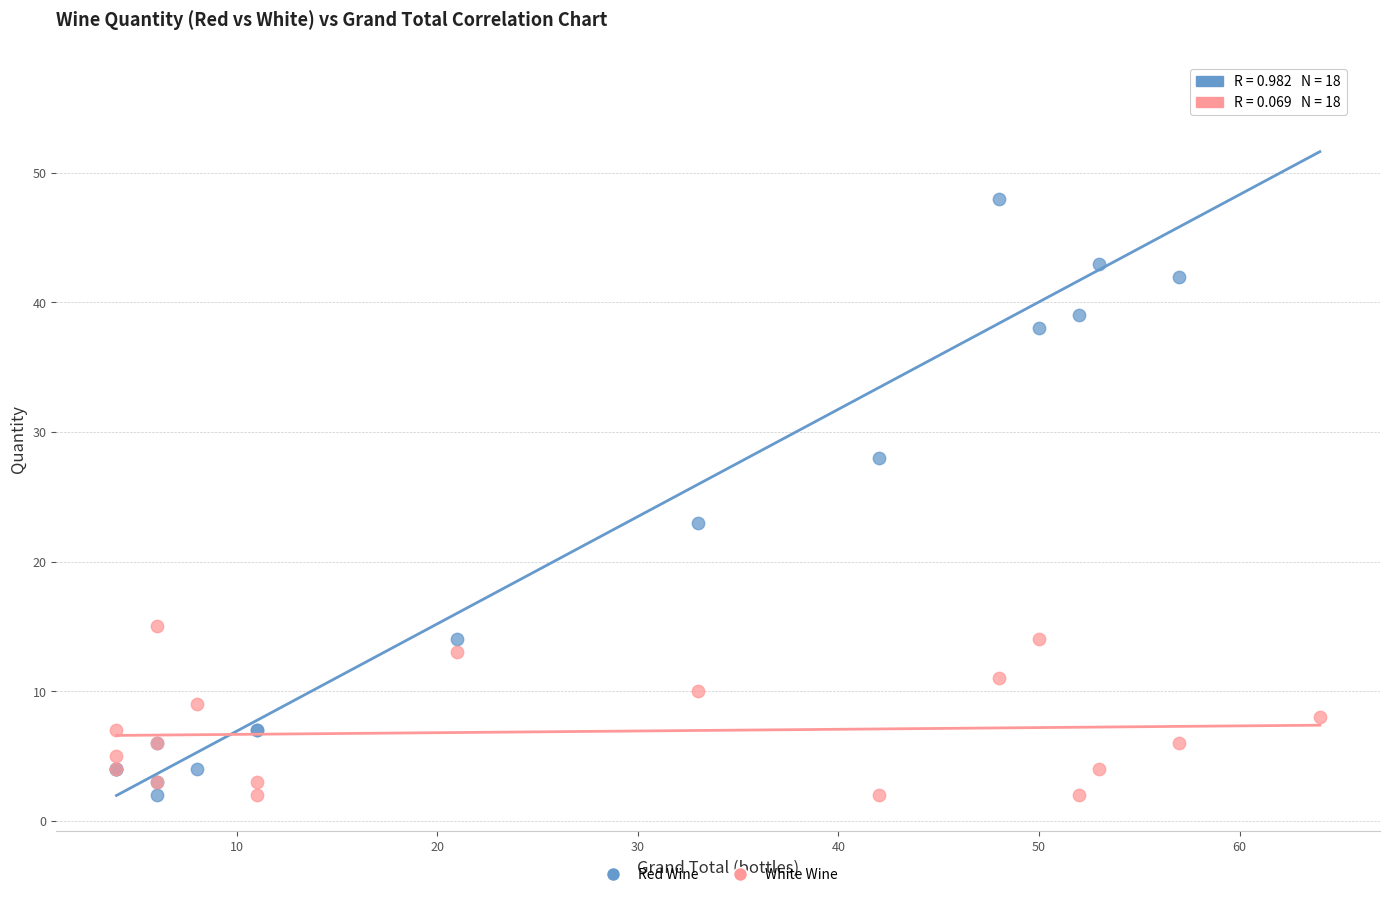

Which series has the largest Y range (max minus min)?

Red Wine